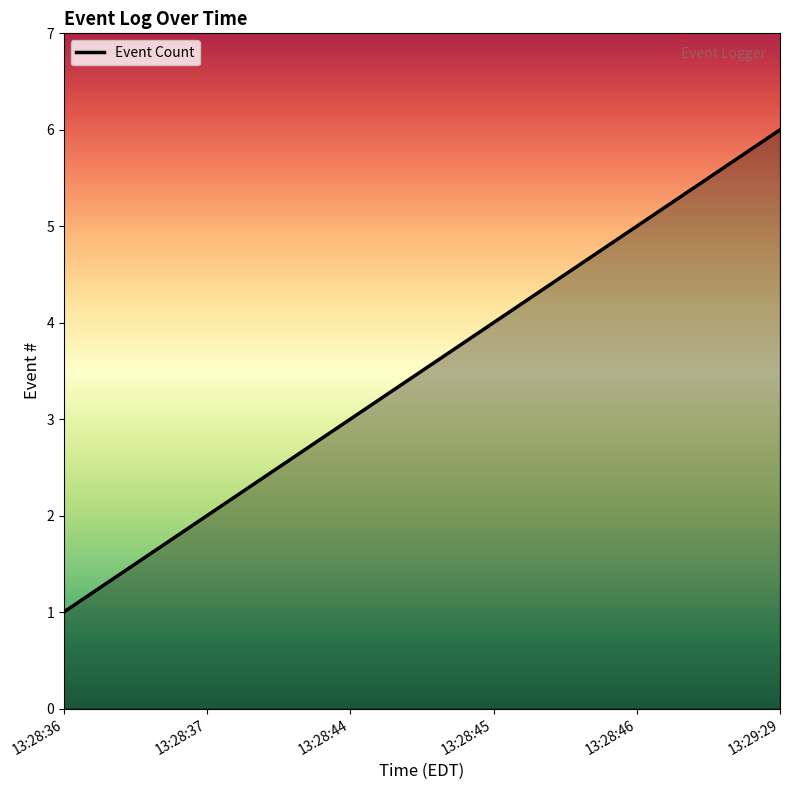

What is the change in value from 13:28:37 to 13:28:46?

+3